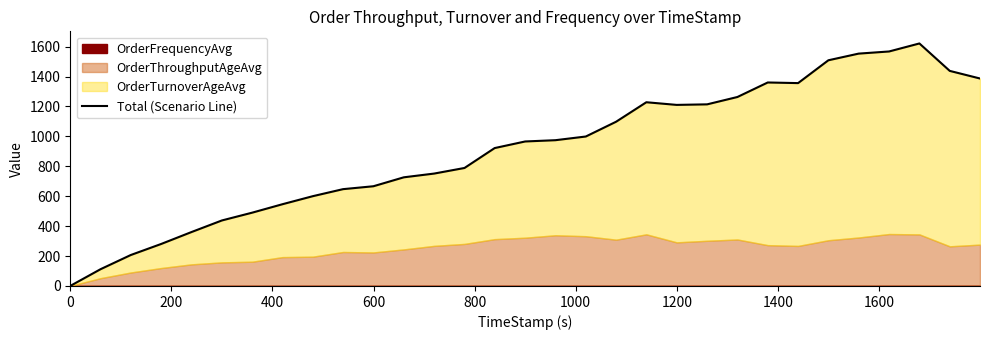

What is the sum of all values?

28288.3